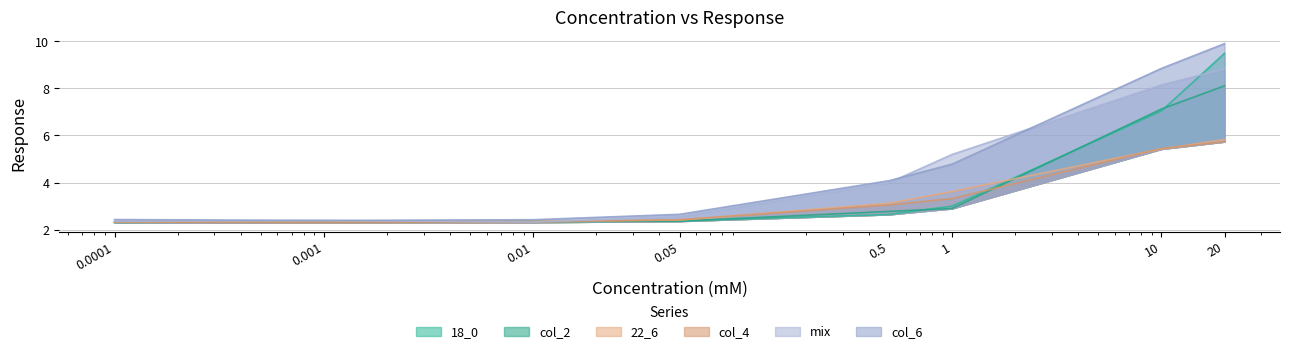

Which label corresponds to the smallest value in the chart?

0.0001